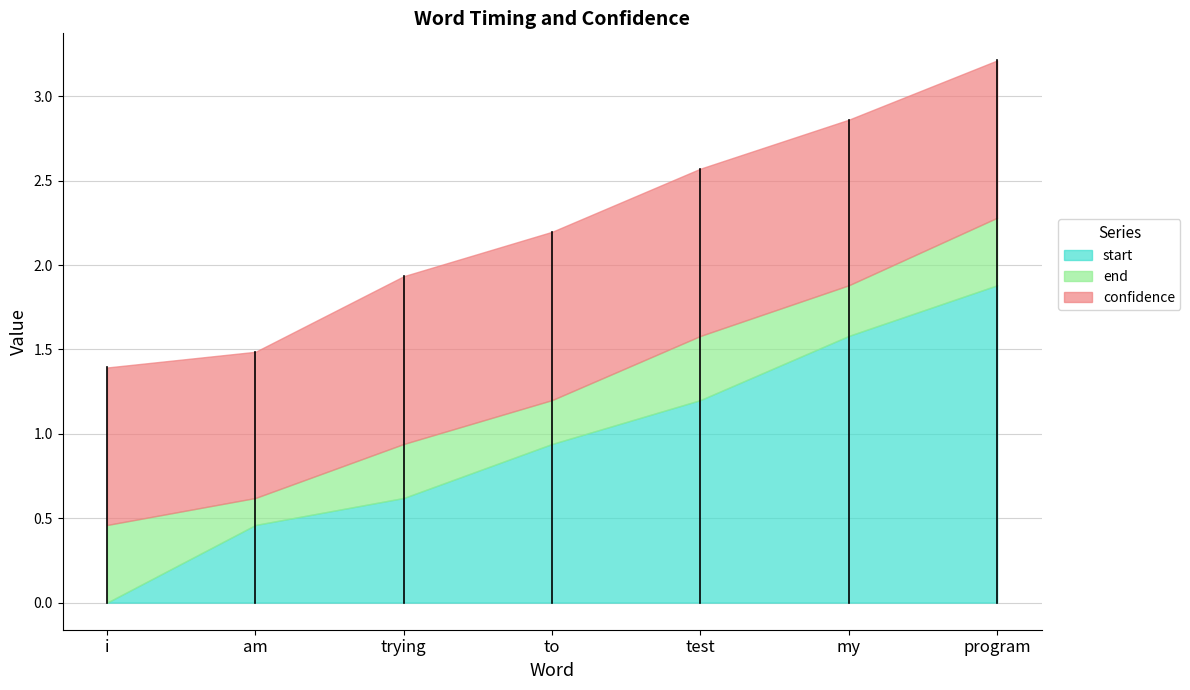

What position from the right is trying?

5